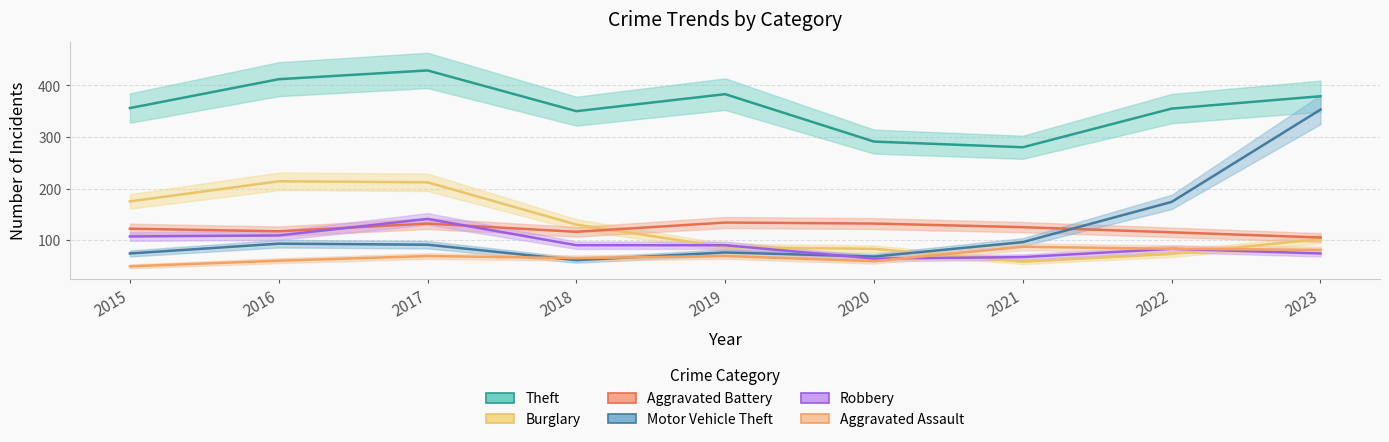

Which series has the largest total across all categories?

Theft